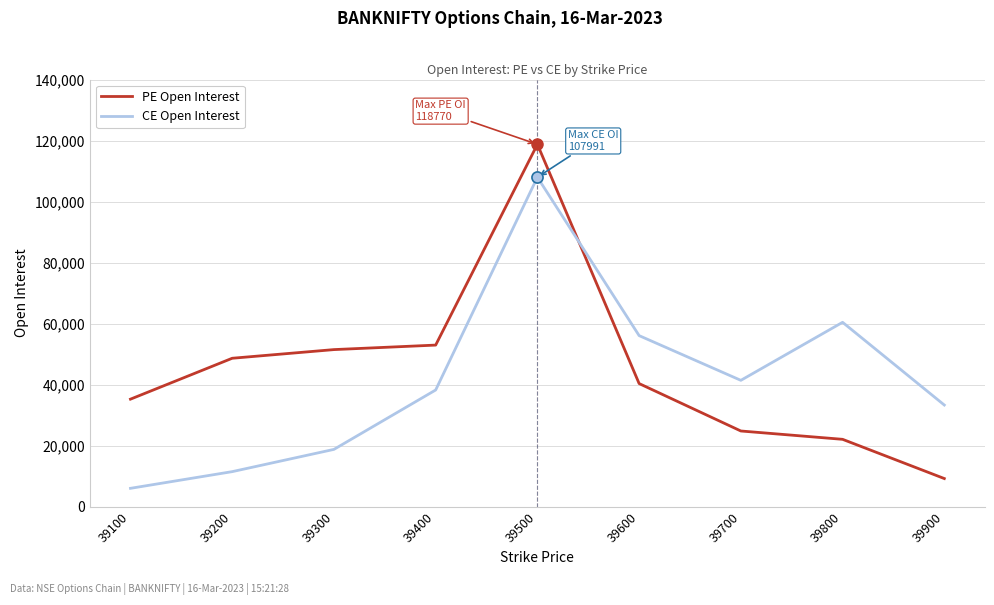

True or false: PE Open Interest has a value of 38287 at 39500.

False